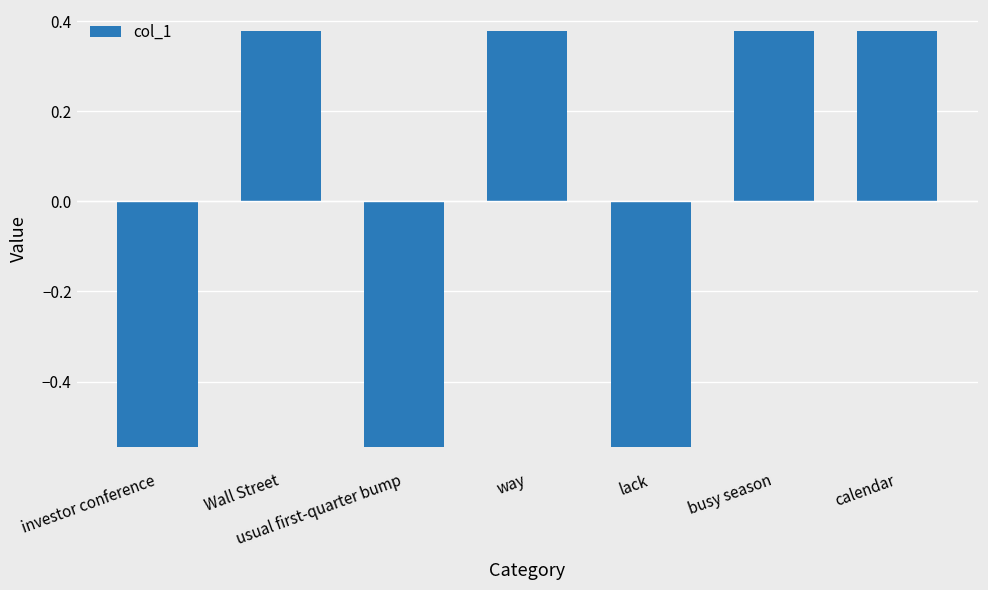

What is the label of the 6th bar from the left?

busy season